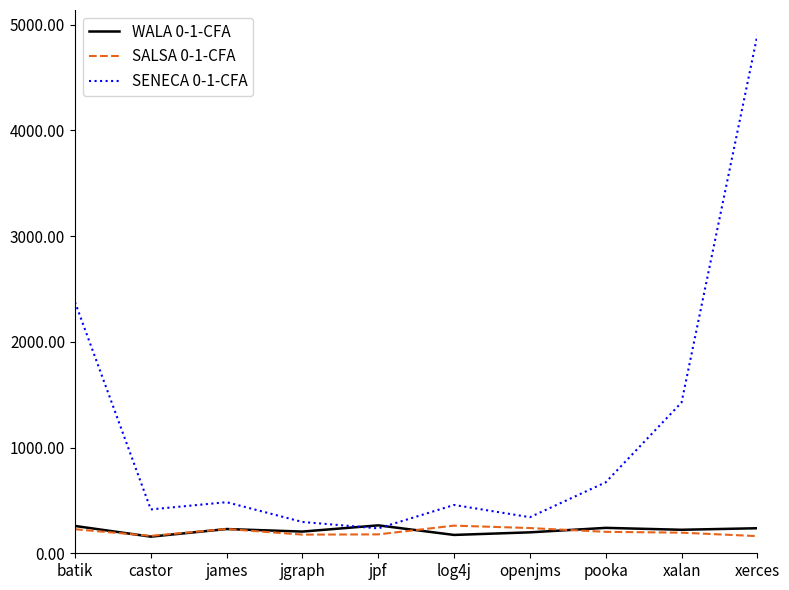

What is the spread (max minus min) of values at pooka?

468.4